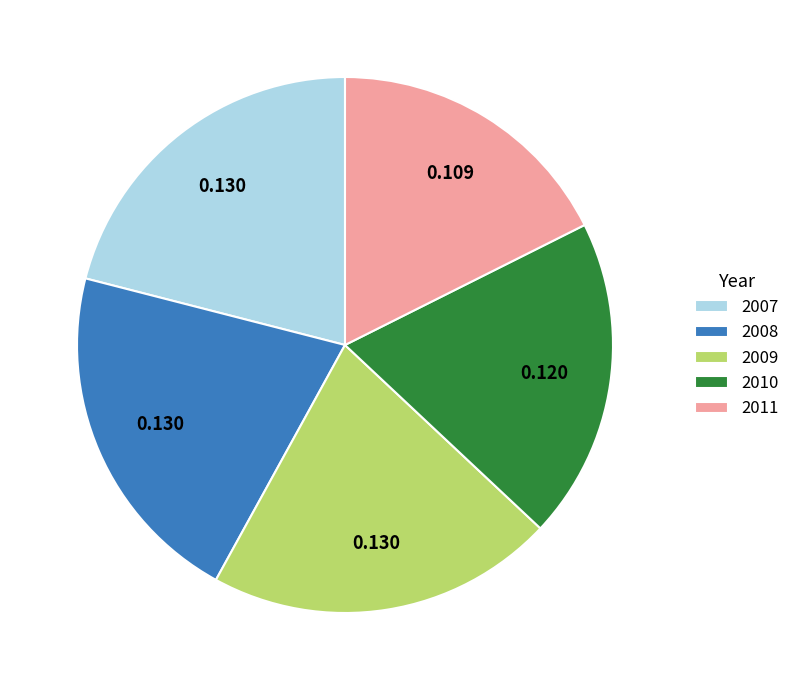

Do 2008 and 2011 together represent more than half of the pie?

No